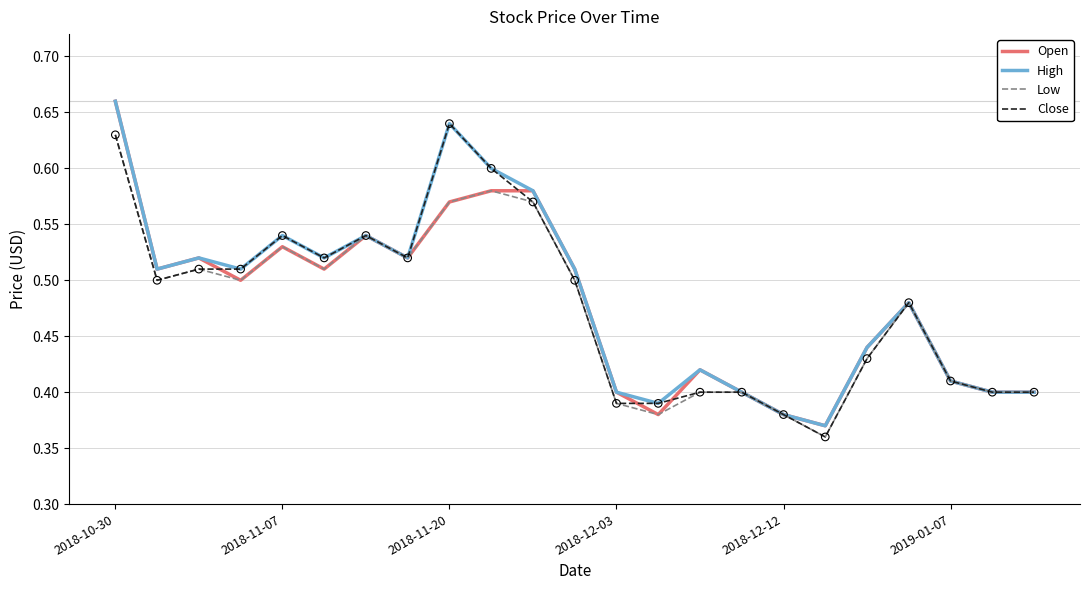

Which series has the largest total across all categories?

High